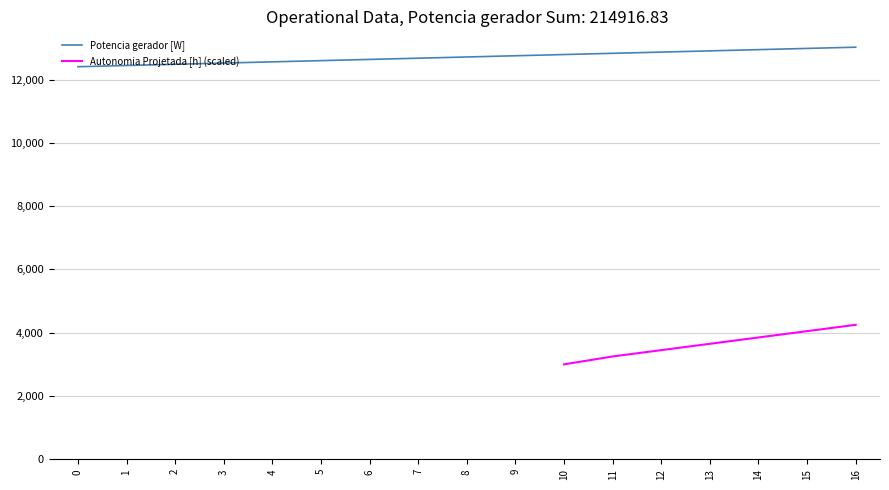

Is this an area chart (filled region under the line)?

No